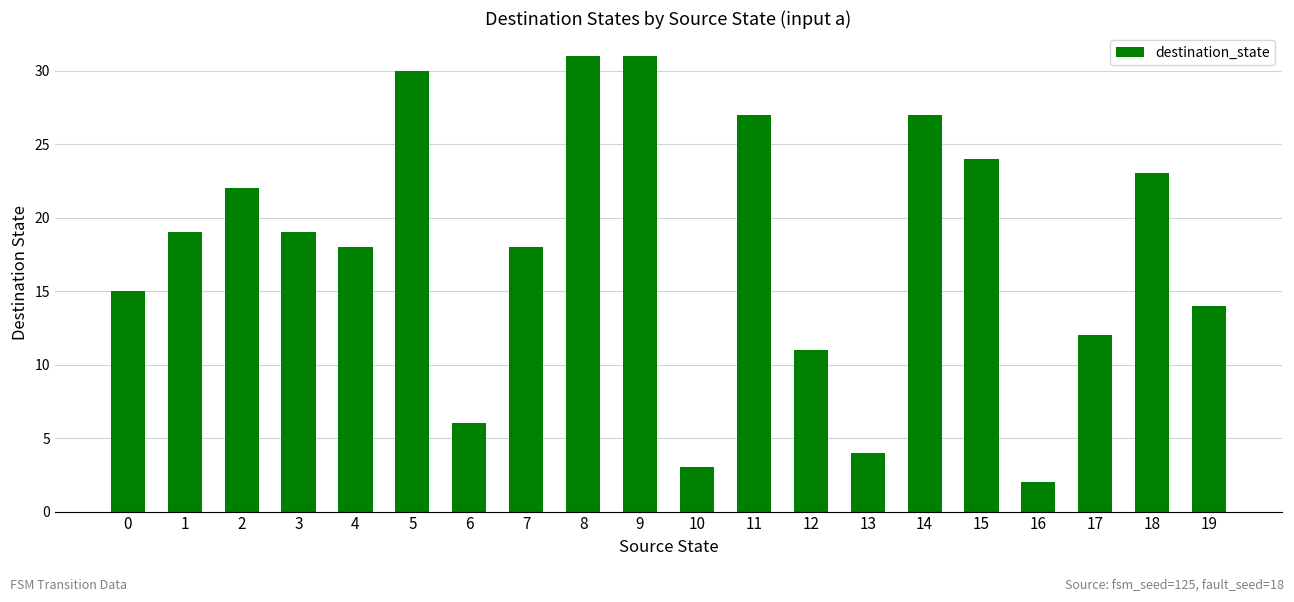

What is the value of the 20th bar from the left?

14